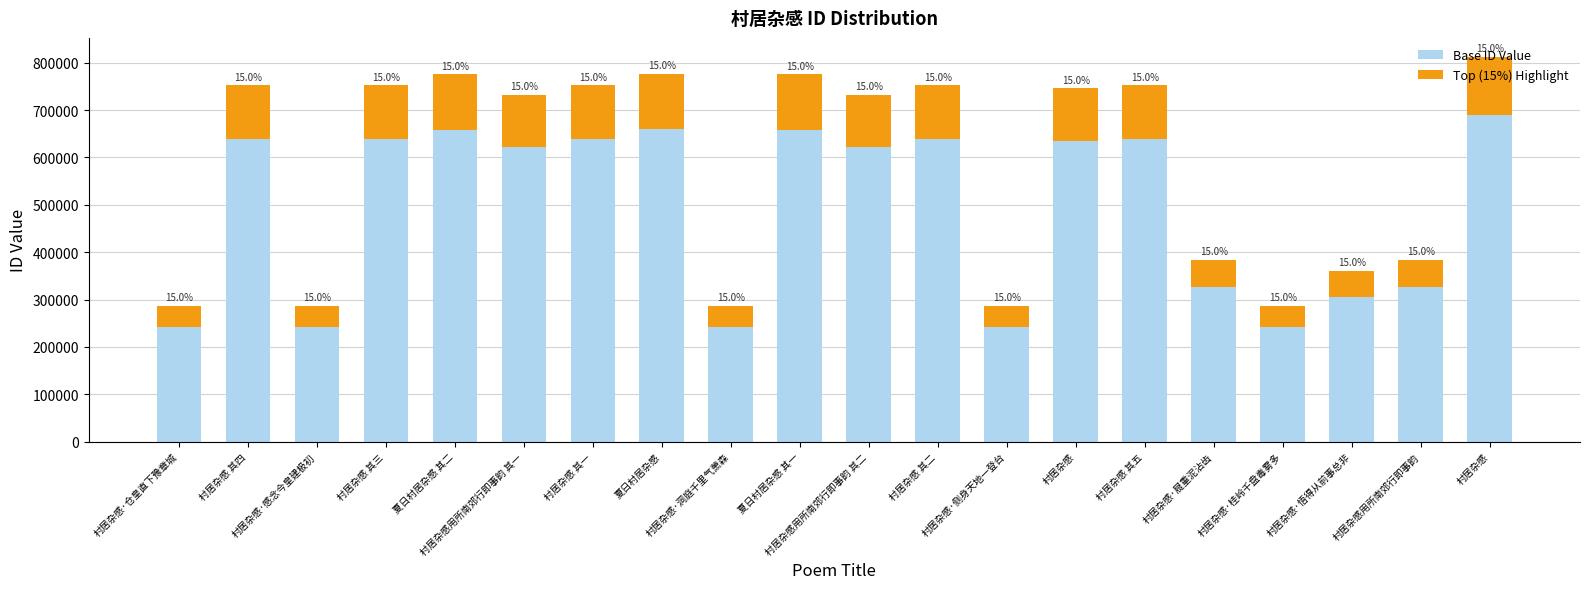

What is the sum of the Top (15%) Highlight values at 夏日村居杂感 and 村居杂感·悟得从前事总非?

170447.7